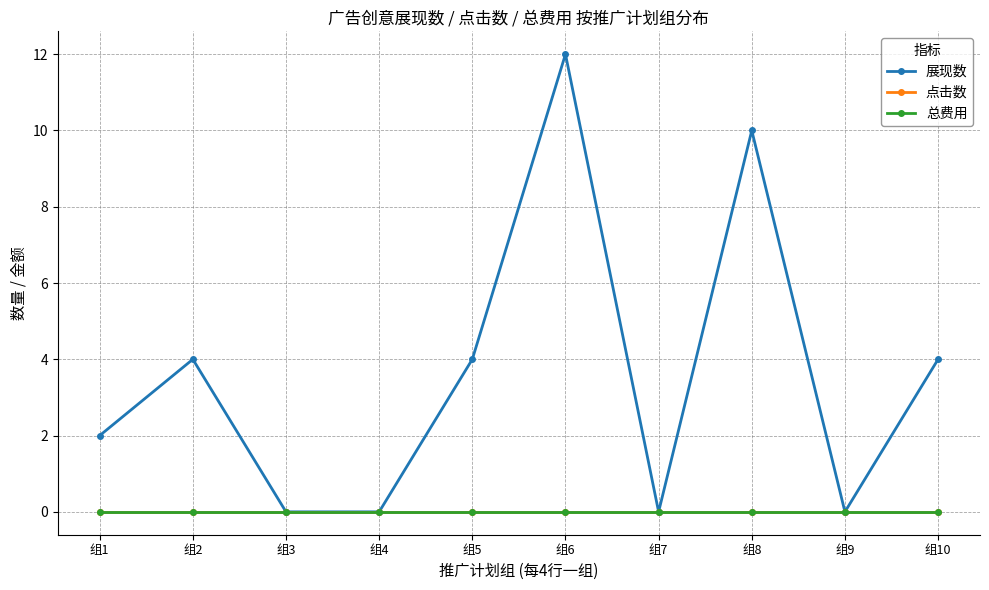

Is this an area chart (filled region under the line)?

No